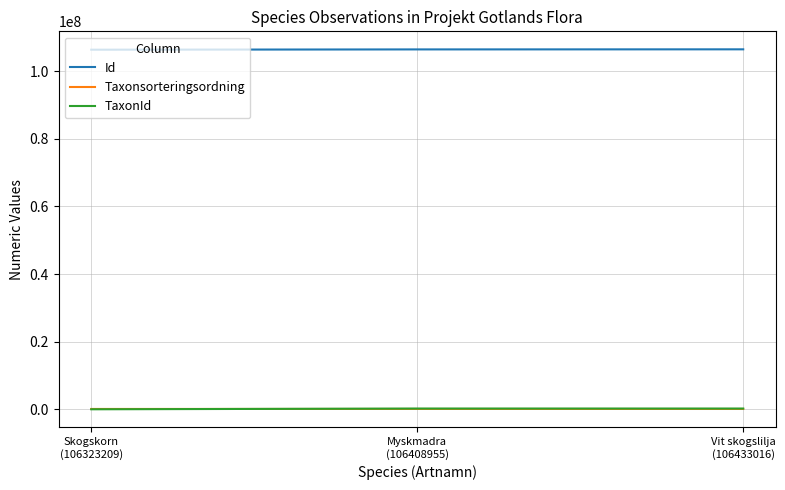

What are all the series names shown in the legend?

Id, Taxonsorteringsordning, TaxonId